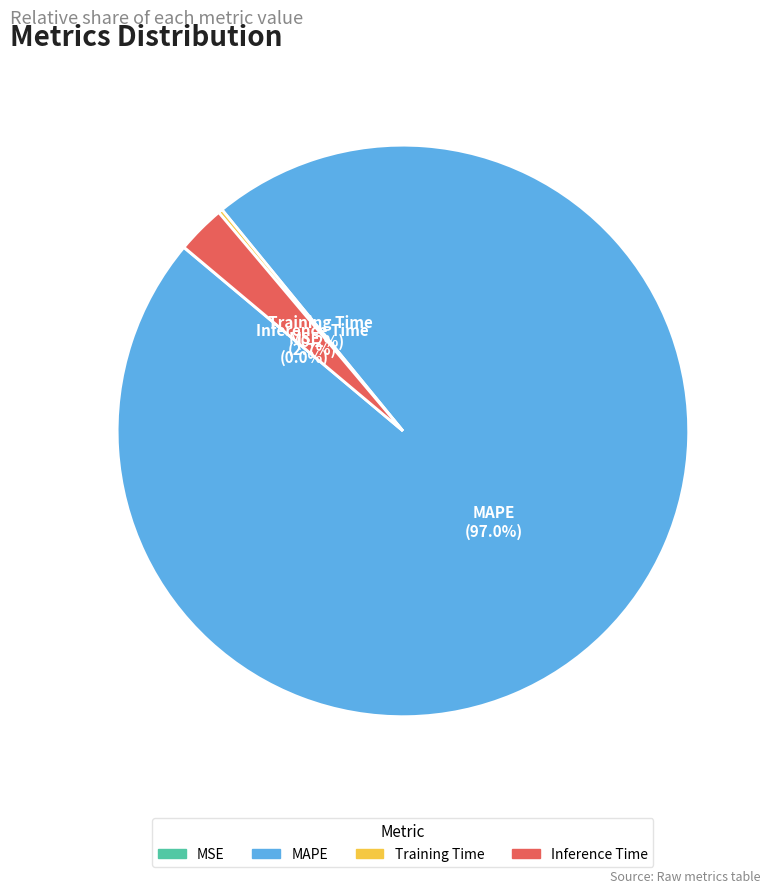

To the nearest percent, what is the difference between the largest and smallest slice percentages?

97%